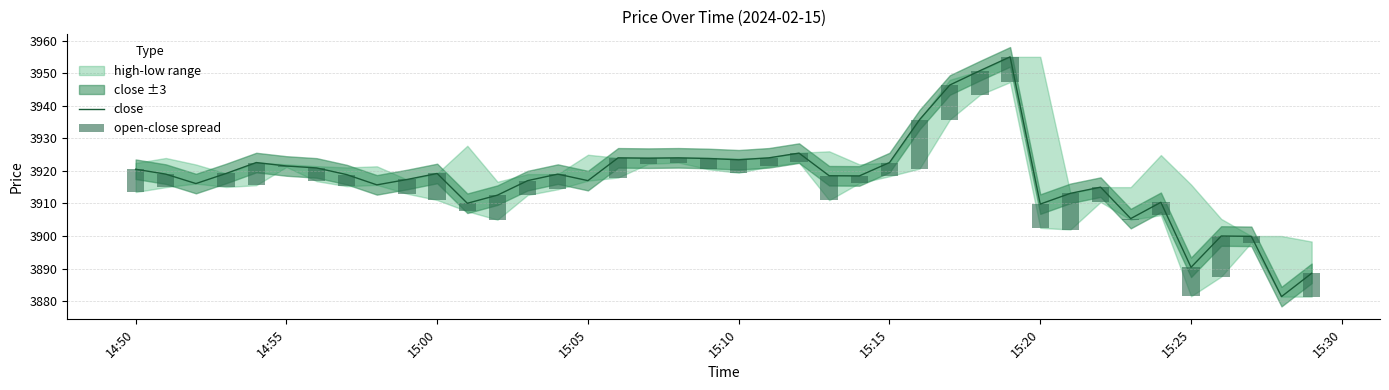

The value of close at 14:50 is 3920.5. True or false?

True